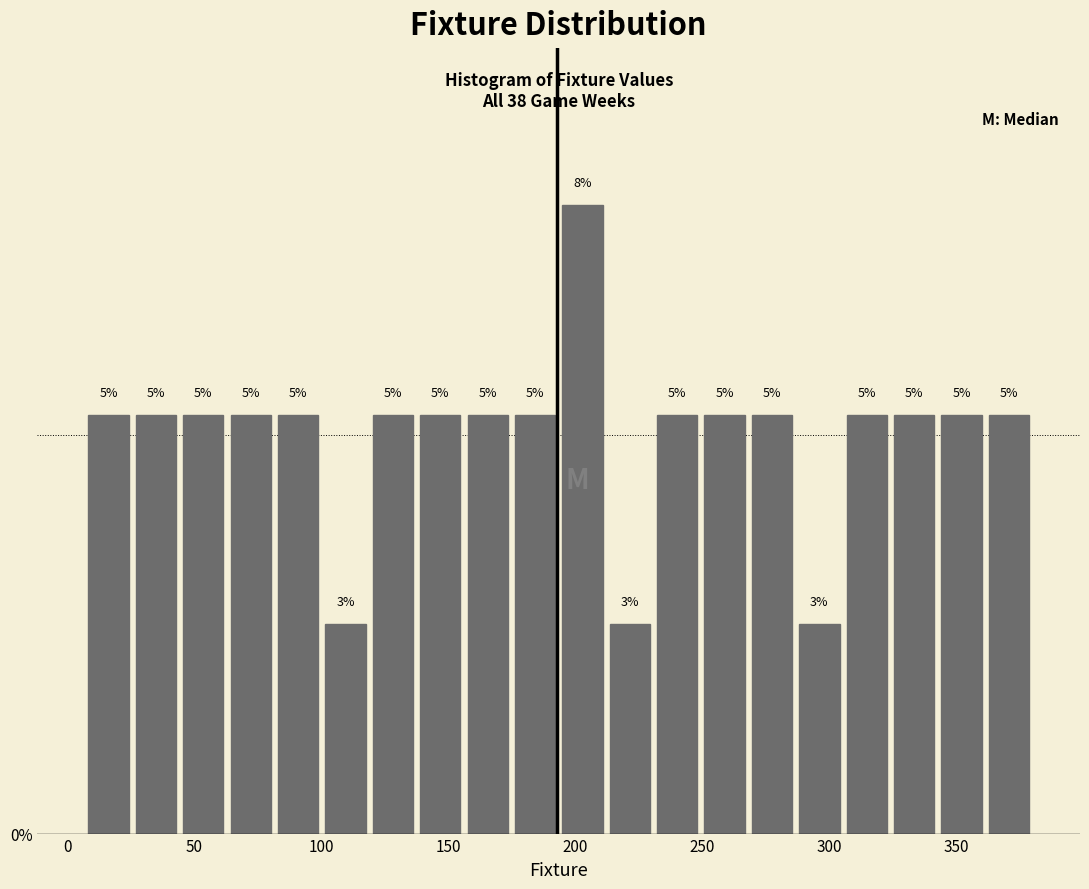

Read against the x-axis, roughly where is the centre of the tallest bar?

205